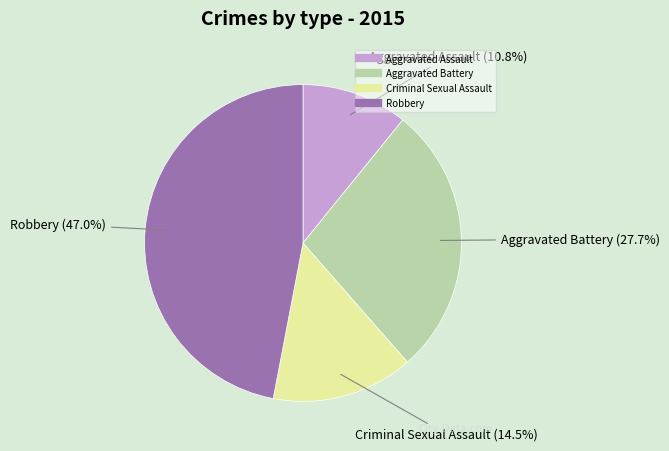

Between Criminal Sexual Assault and Aggravated Assault, which is larger?

Criminal Sexual Assault